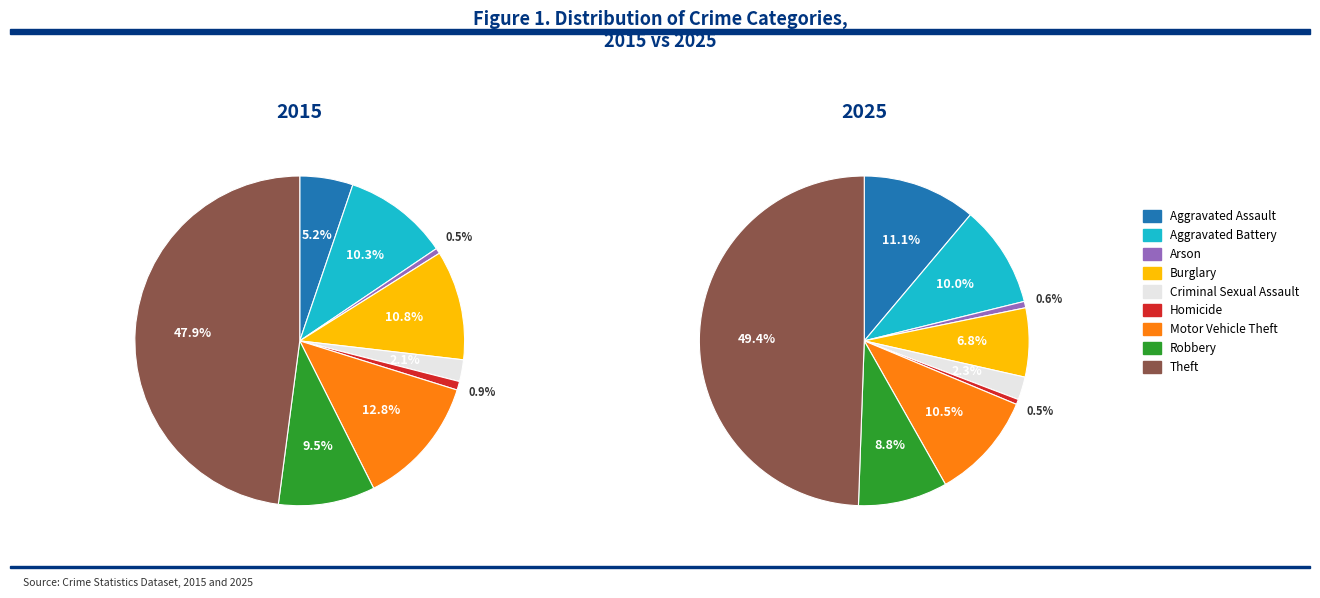

Is it true that Burglary is 7% of the pie?

True